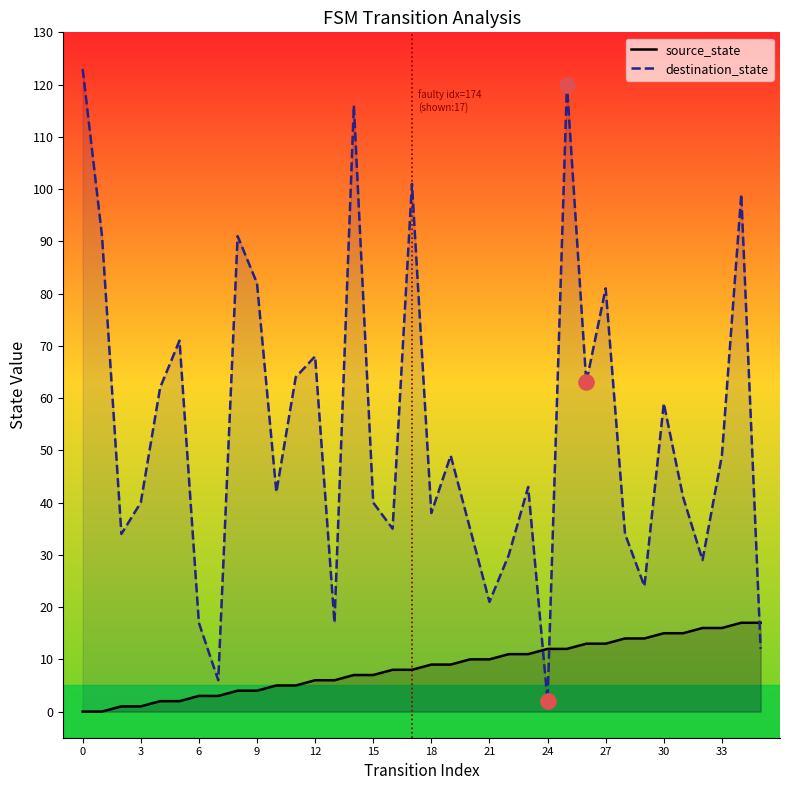

Which series has the largest total across all categories?

destination_state